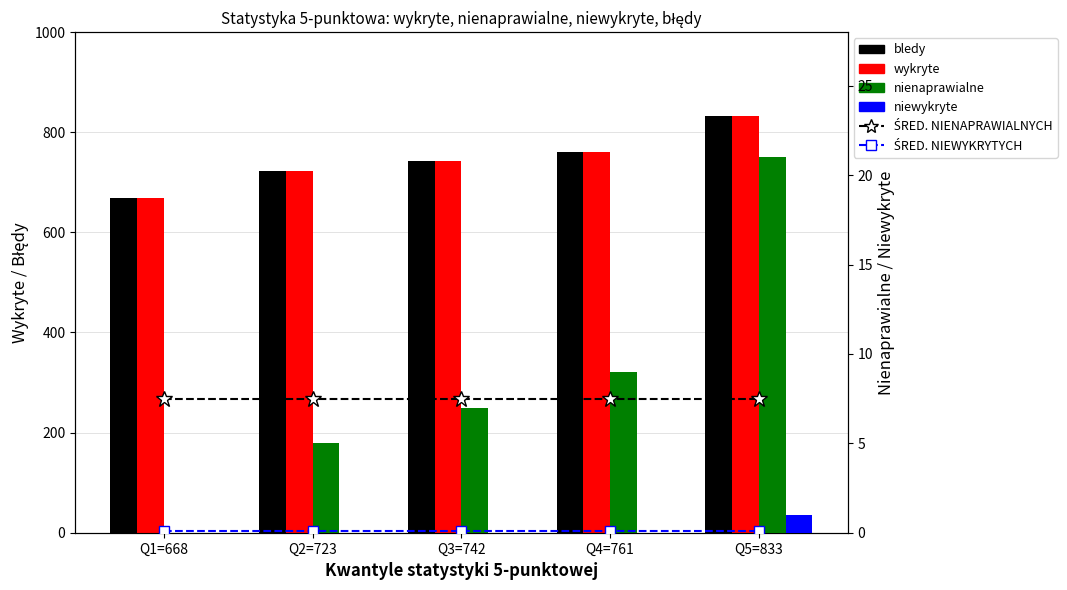

How many data points does each series have?

5